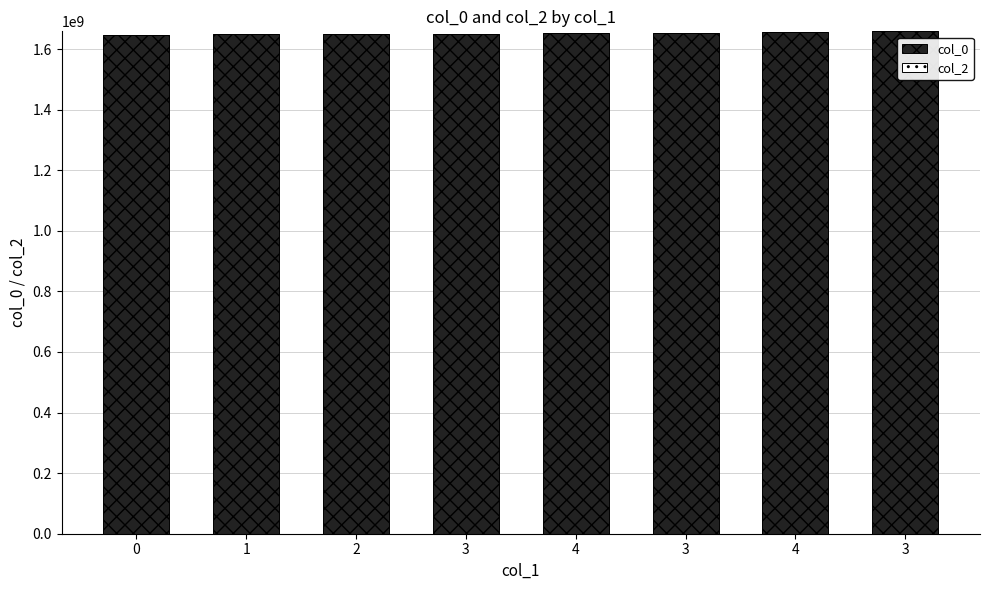

How many data points are less than 1651332440?

4